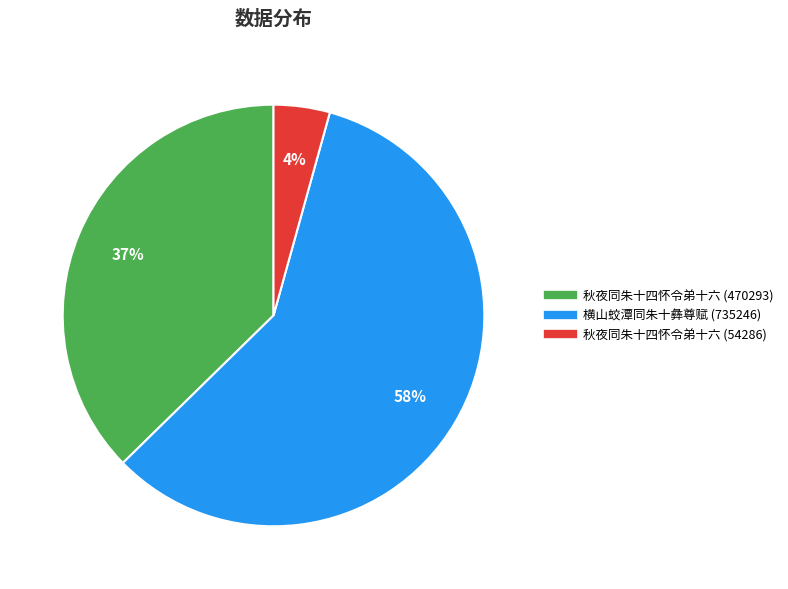

Do 秋夜同朱十四怀令弟十六 (470293) and 秋夜同朱十四怀令弟十六 (54286) together represent more than half of the pie?

No